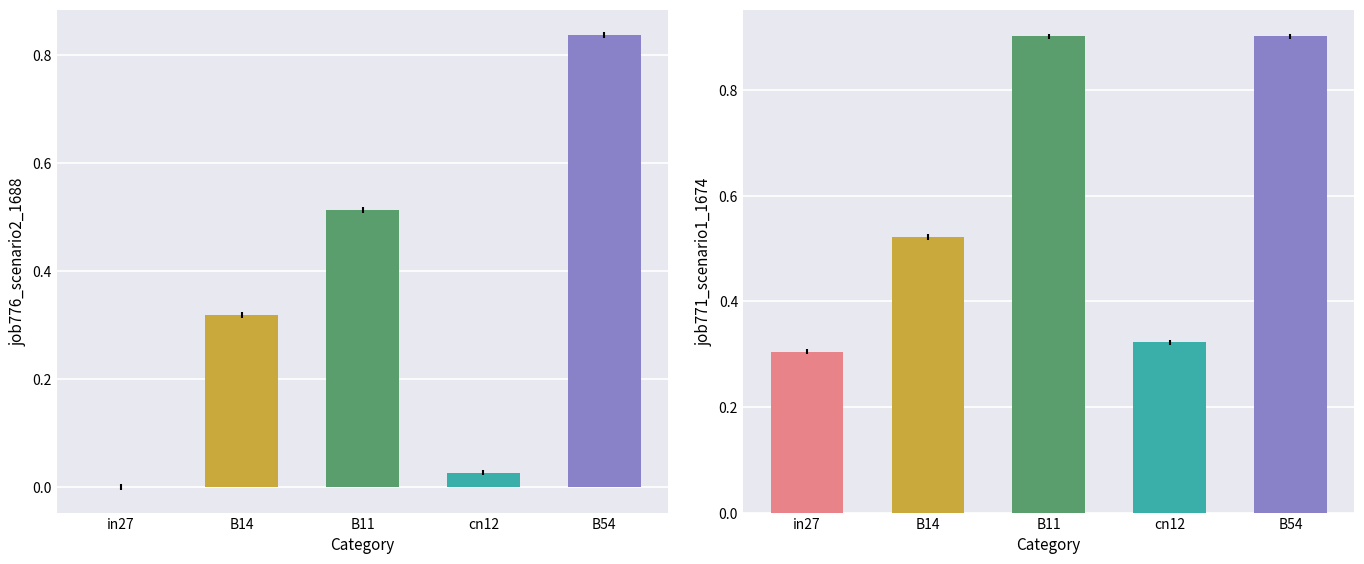

What is the greatest value displayed?

0.9